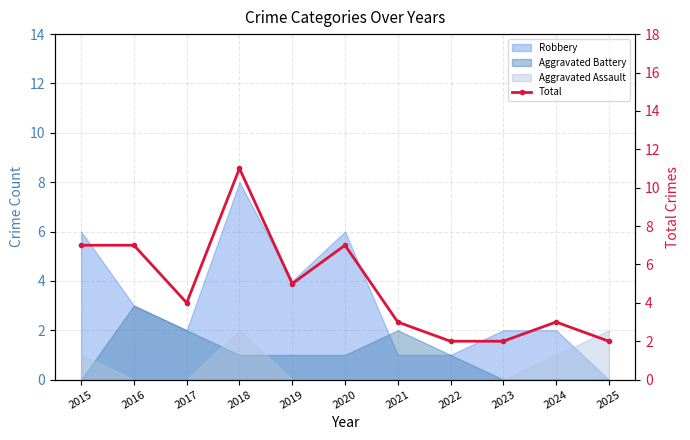

What is the value of the 6th point from the left?

7